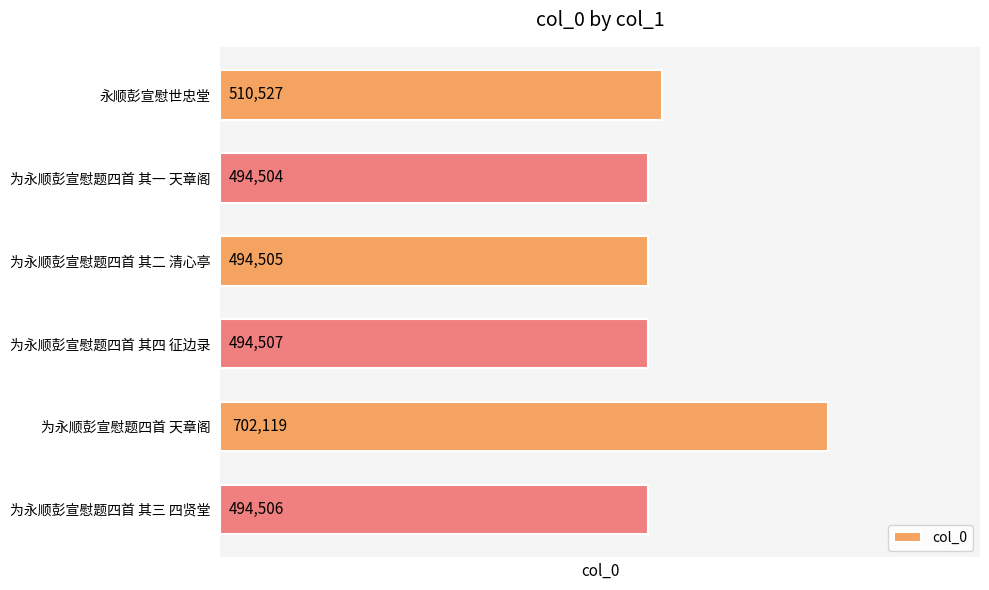

List the labels in order of value, smallest first.

为永顺彭宣慰题四首 其一 天章阁, 为永顺彭宣慰题四首 其二 清心亭, 为永顺彭宣慰题四首 其三 四贤堂, 为永顺彭宣慰题四首 其四 征边录, 永顺彭宣慰世忠堂, 为永顺彭宣慰题四首 天章阁